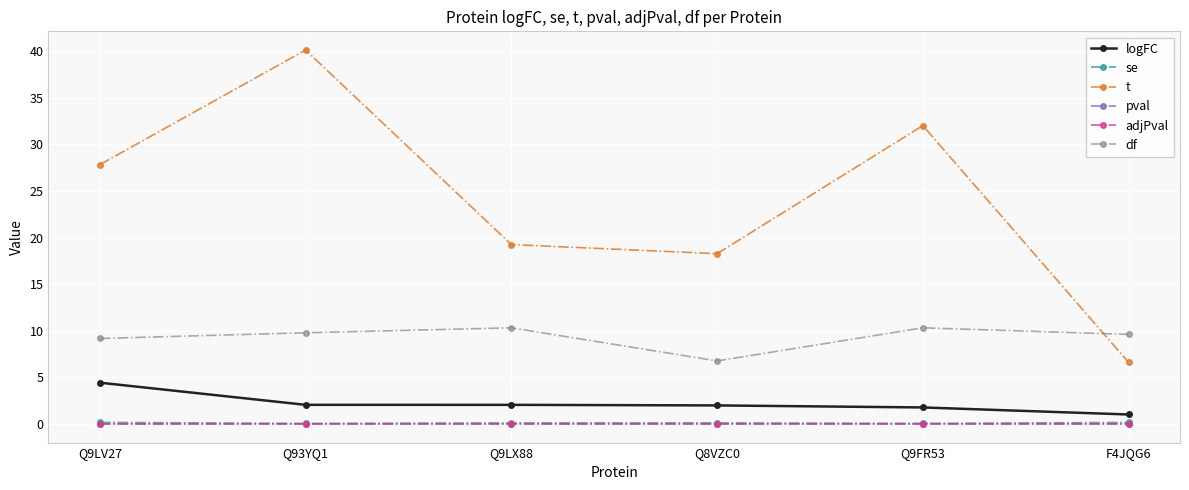

Which series has the widest spread of values?

t